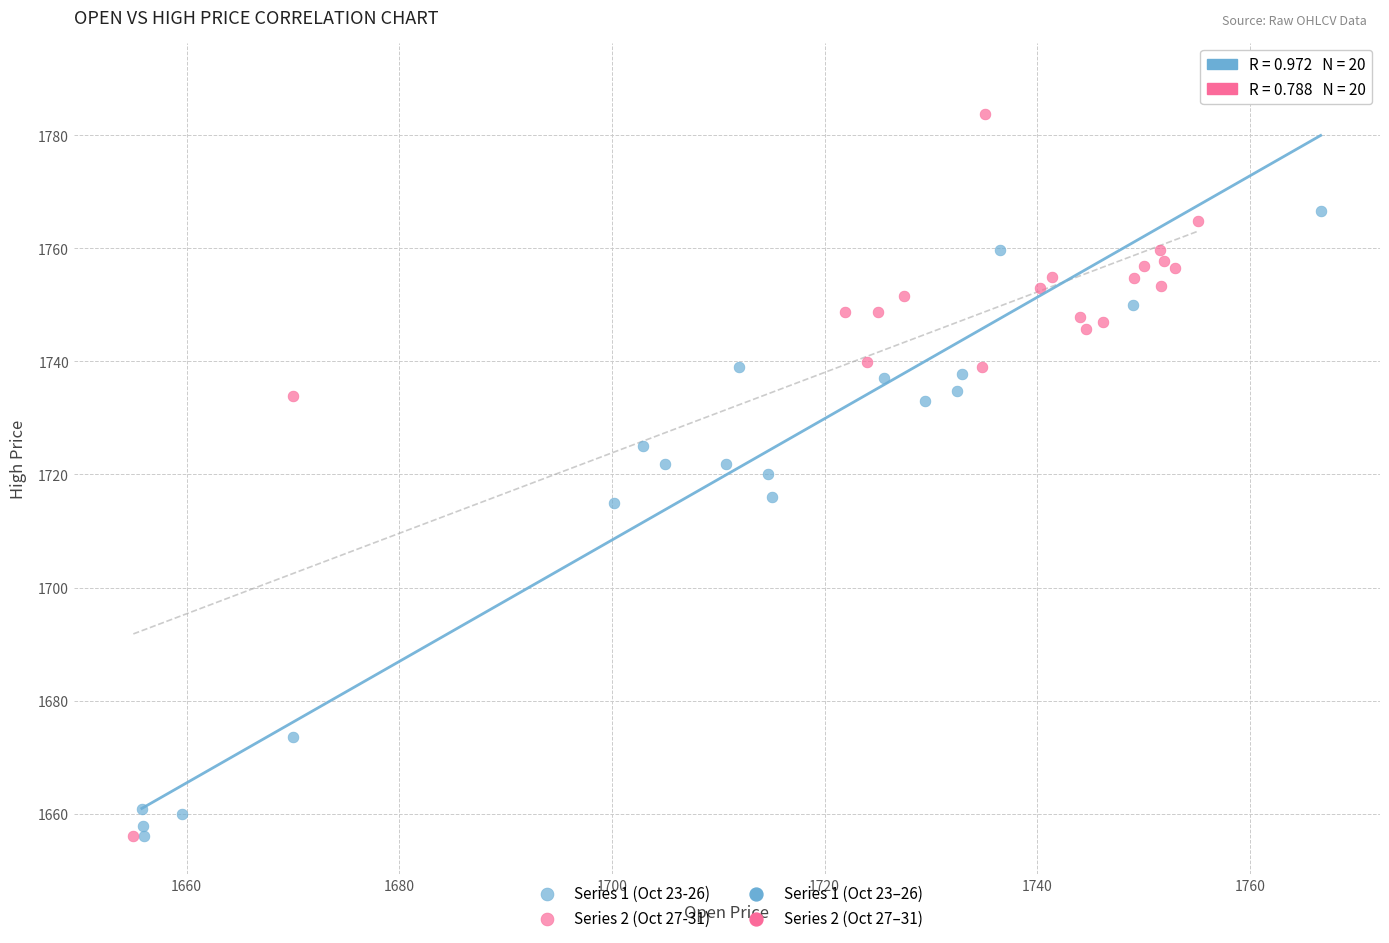

Which series has the widest spread of Y values?

Series 1 (Oct 23-26)